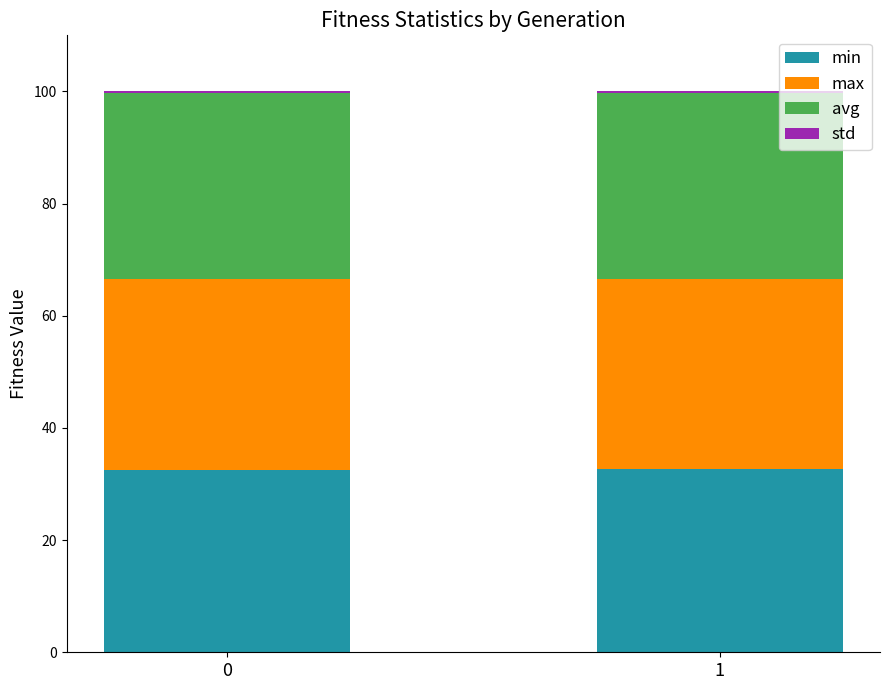

What is the total value across all series at 0?

100.0